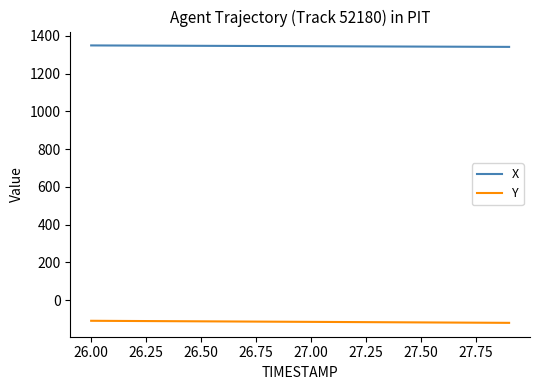

List the series in order of their peak value, highest first.

X, Y